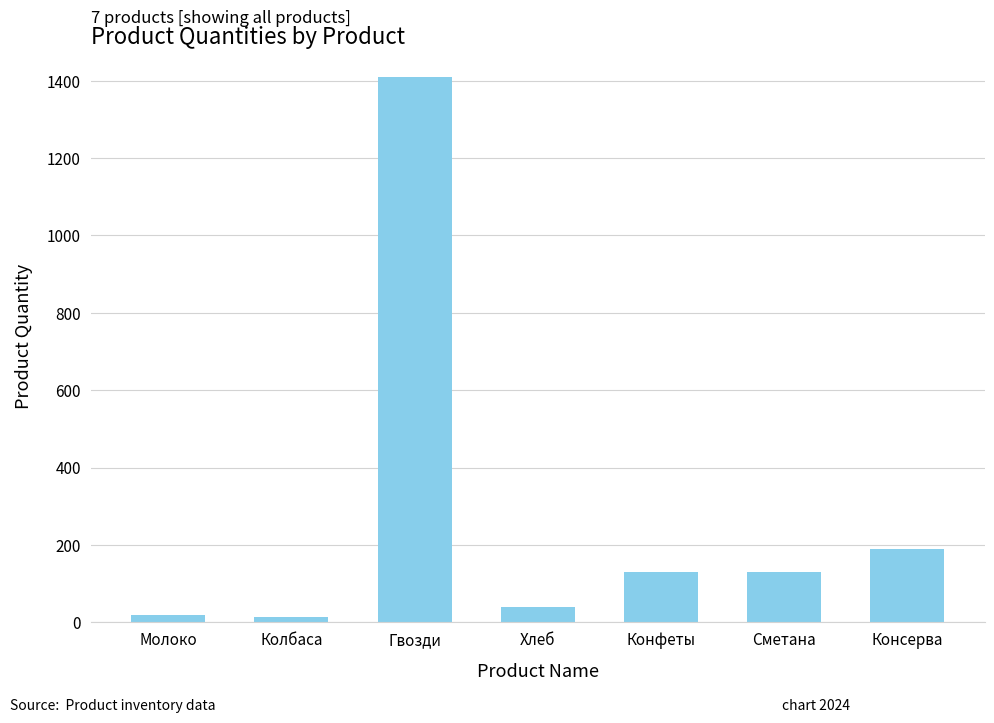

How many series are shown in this chart?

1